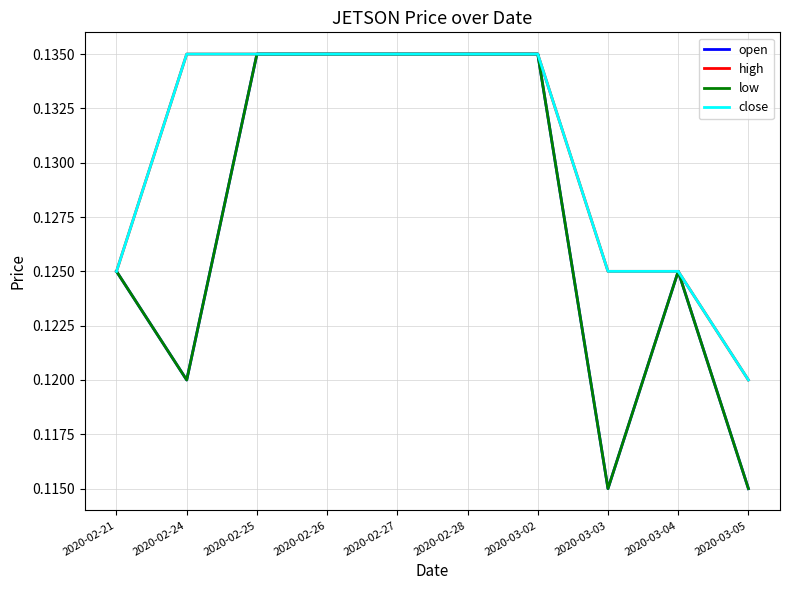

At which label is close closest to 0?

2020-03-05